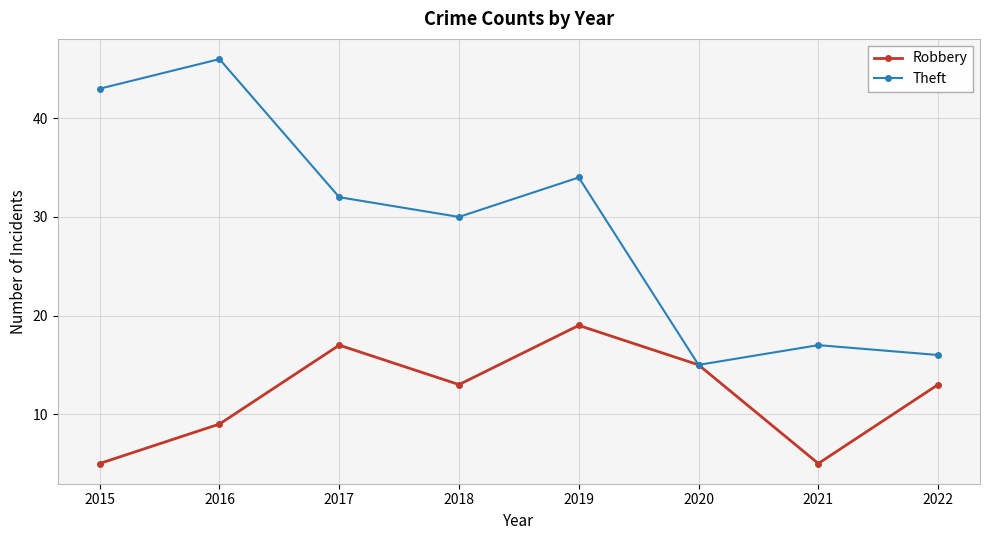

Does the chart have visible grid lines?

Yes